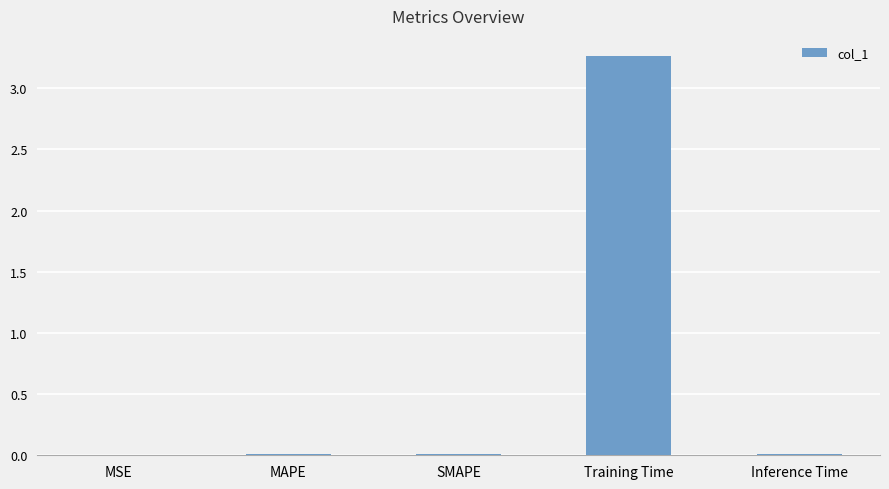

Which category has the highest value across all series?

Training Time